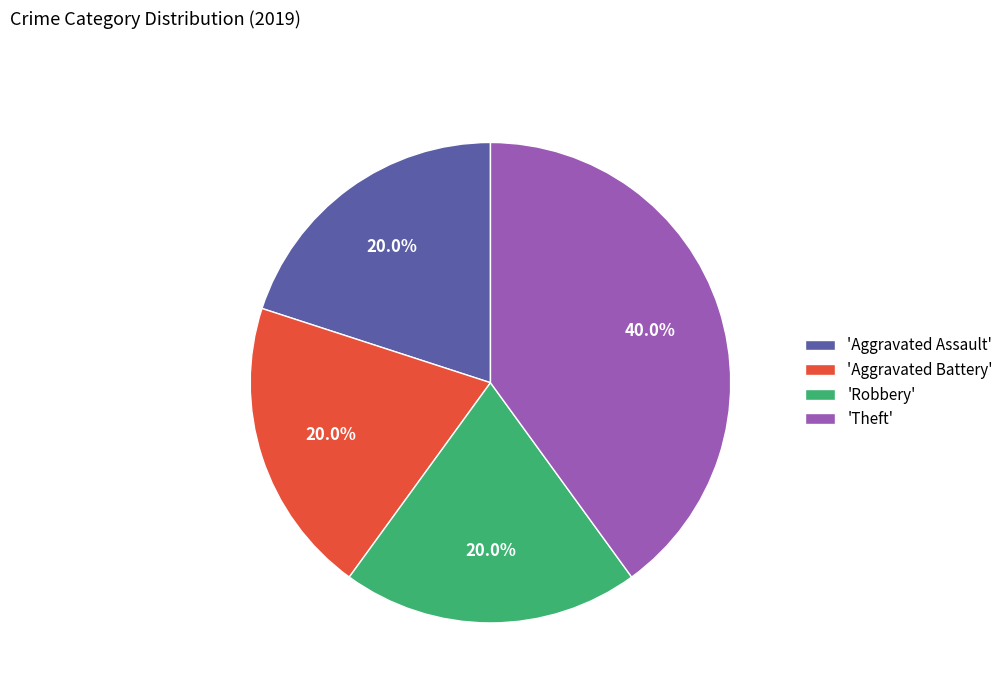

How many slices are in this pie chart?

4